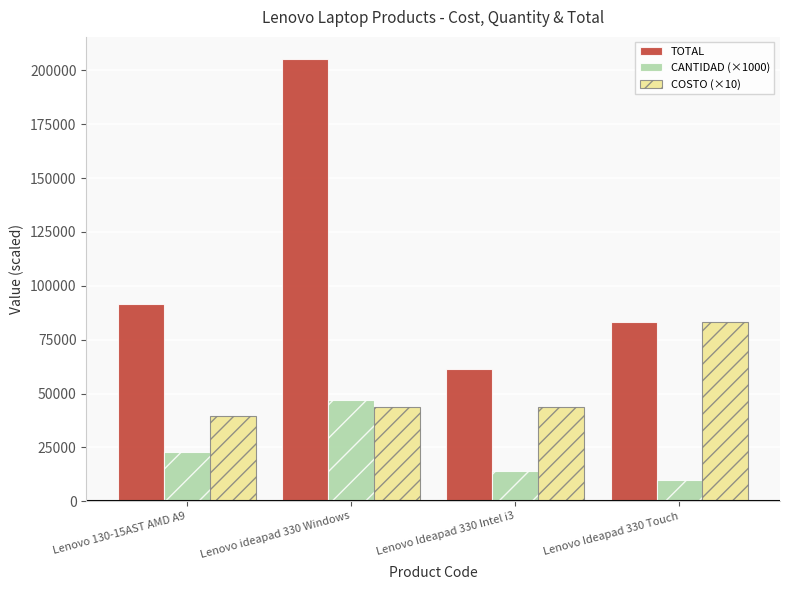

True or false: COSTO (×10) has a value of 61165.3 at Lenovo ideapad 330 Windows.

False